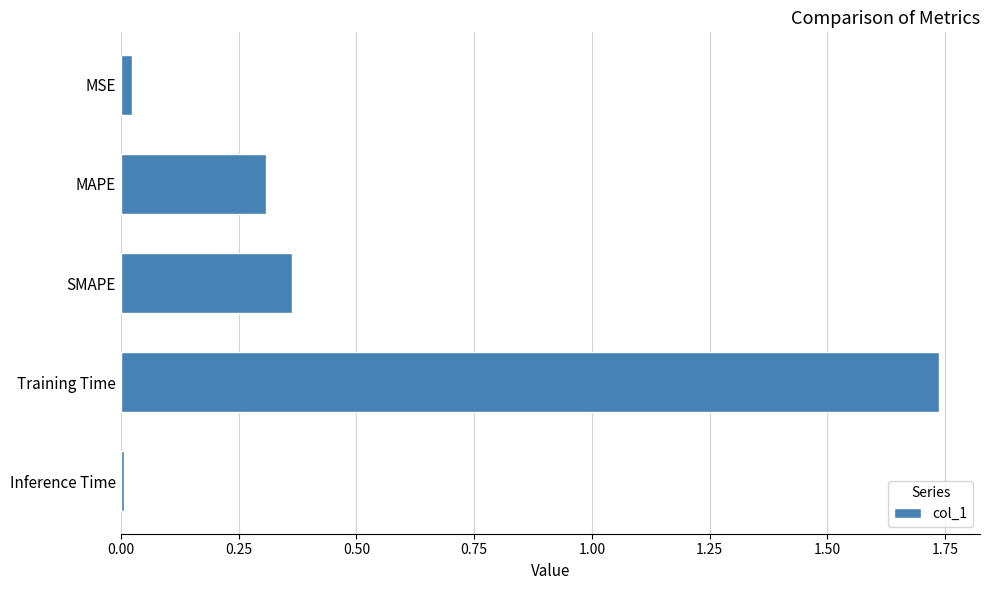

Does the chart contain stacked bars?

No